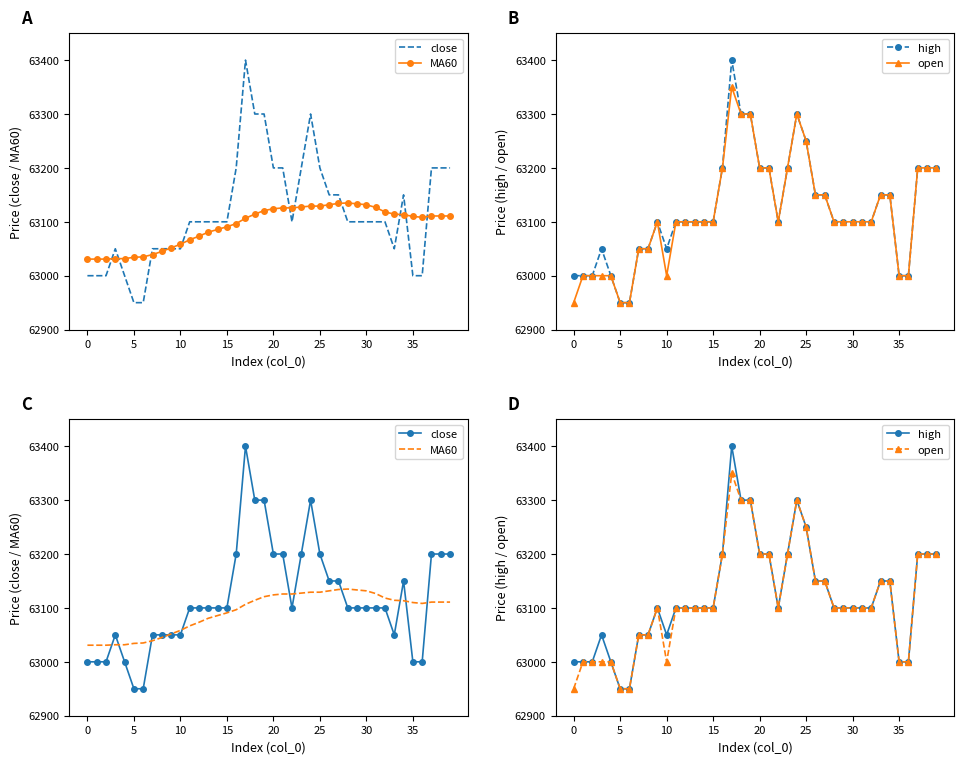

Count the high values in the range 63050 to 63200.

27